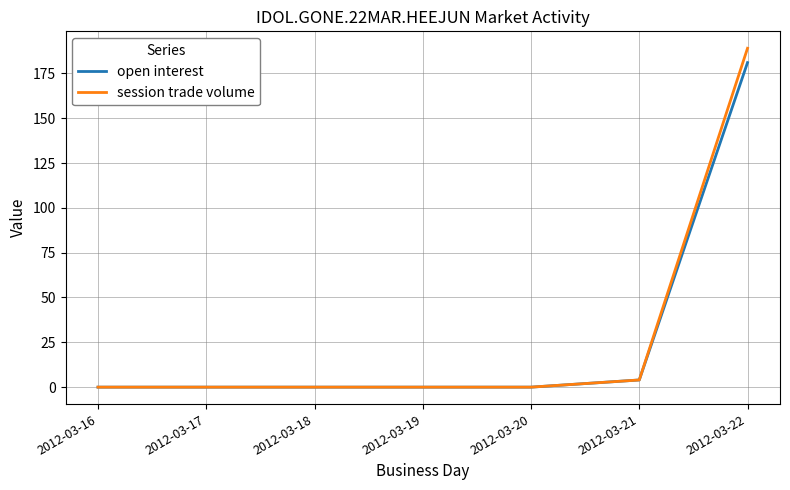

Which series has the largest range (max minus min)?

session trade volume